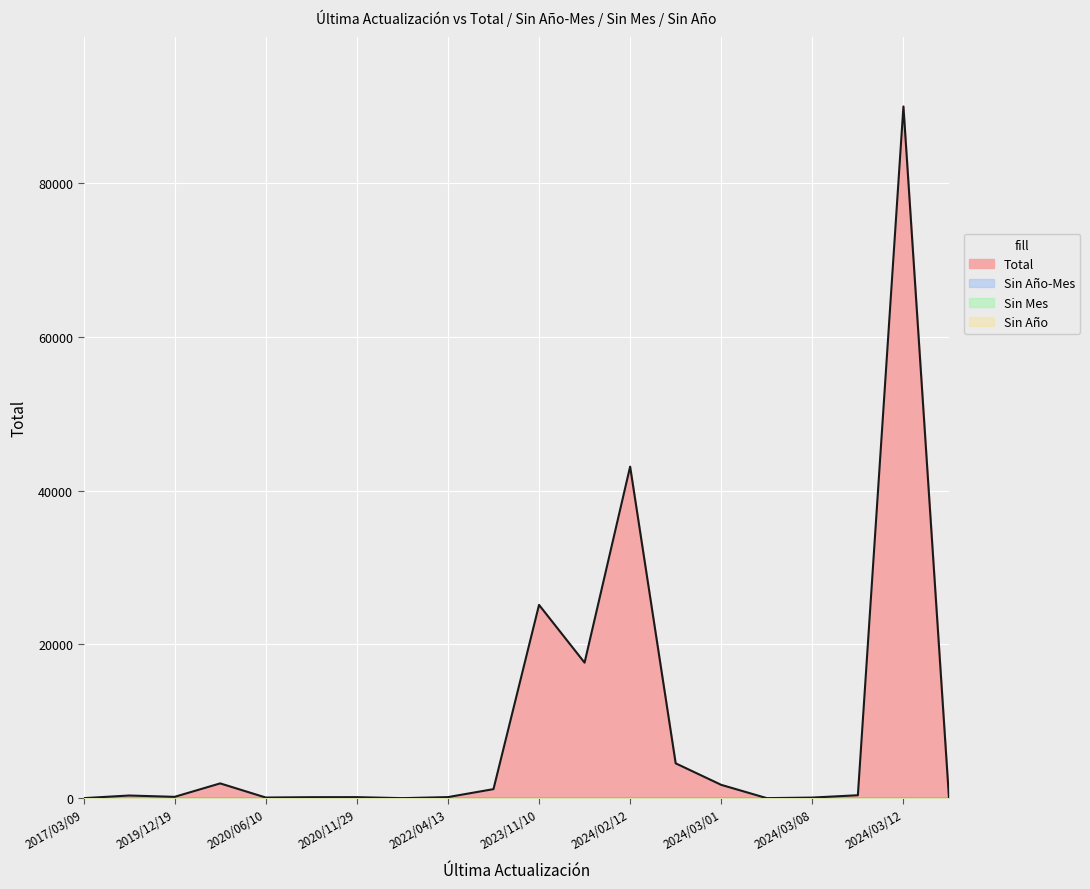

What position from the left is 2020/06/10?

5